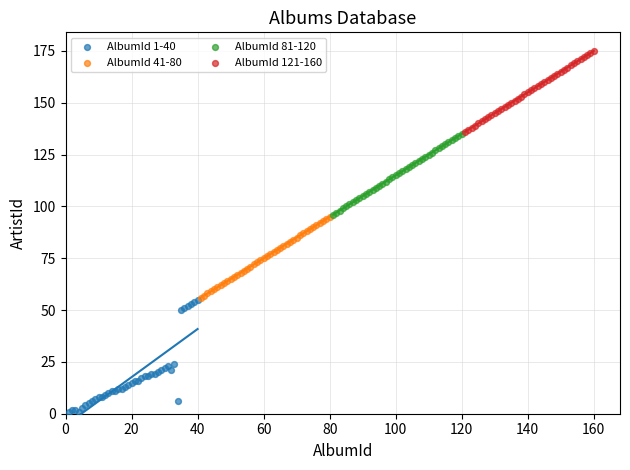

Which series has the largest Y range (max minus min)?

AlbumId 1-40